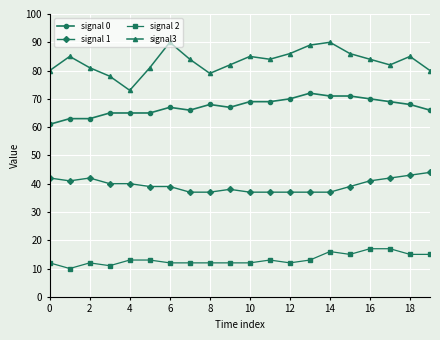

What is the value of the signal3 point at the 3rd from the left?

81